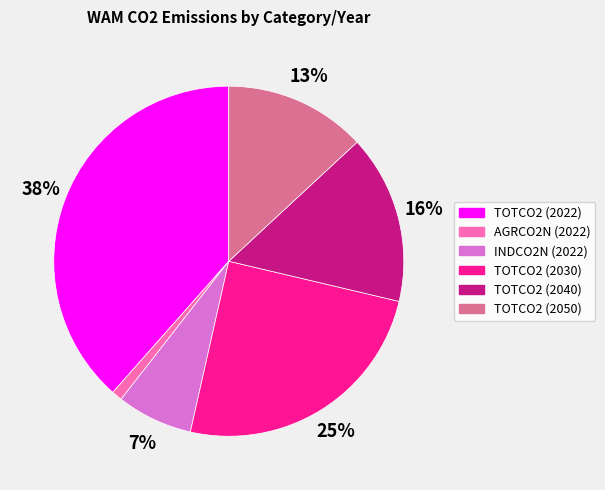

Between AGRCO2N (2022) and TOTCO2 (2030), which is larger?

TOTCO2 (2030)